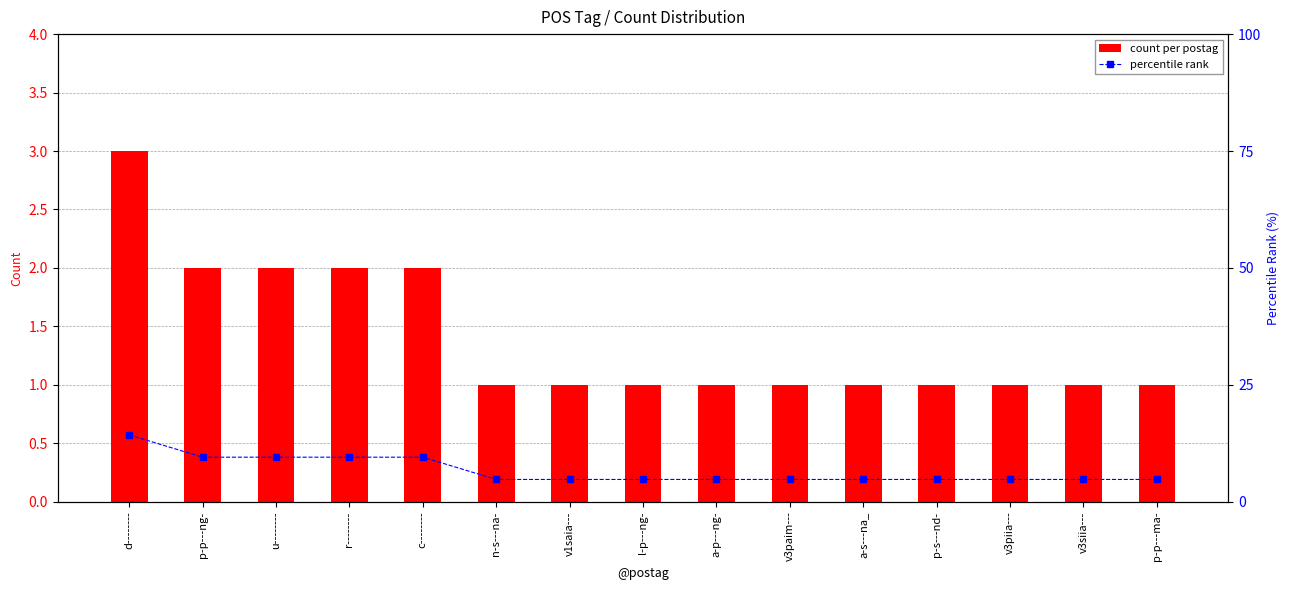

What is the maximum value for percentile rank?

14.3